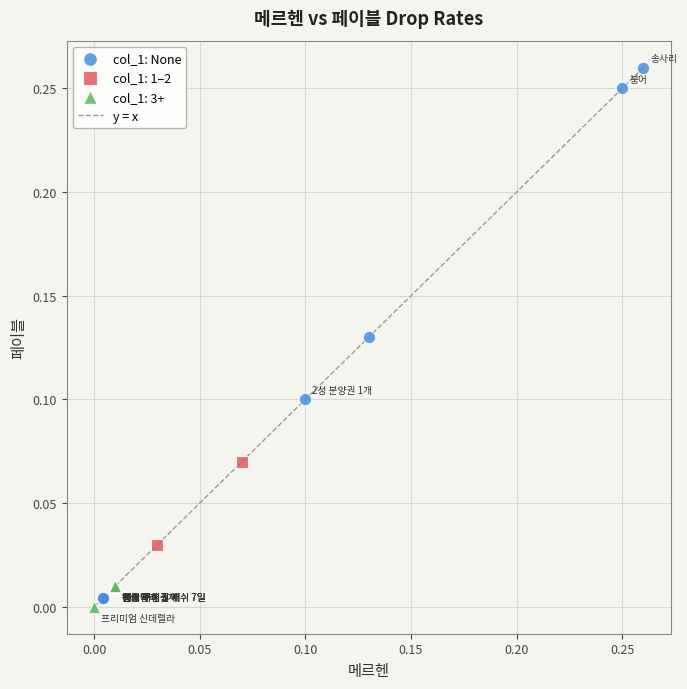

Which series reaches the maximum Y coordinate?

col_1: None